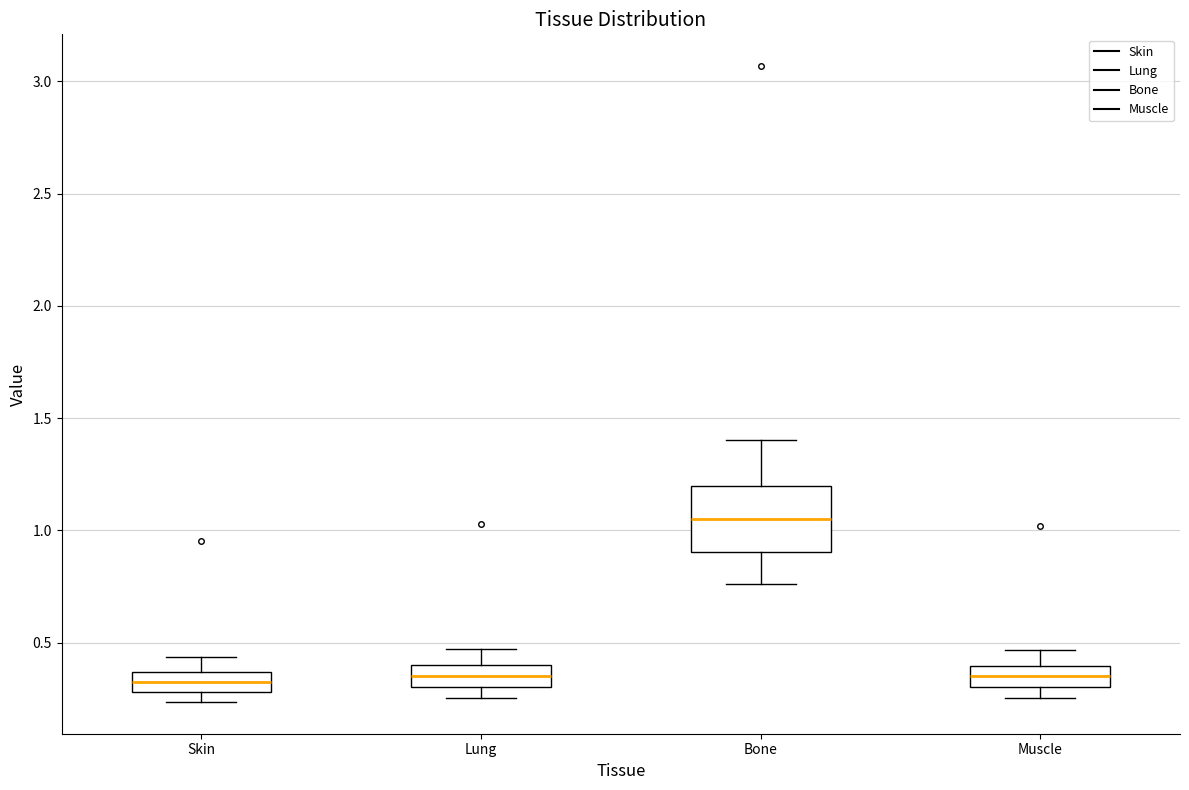

Reading left to right, transcribe this box plot: for each box, give where its median line is, the range the box spans, and where its two whiskers end, as read against the y-axis. The values are not printed on the chart, so give them approximately, as read against the axis.

Skin: median 0.35 (inside the box), box 0.30 to 0.35, whiskers 0.25 to 0.45
Lung: median 0.35, box 0.30 to 0.40, whiskers 0.25 to 0.45
Bone: median 1.05, box 0.90 to 1.20, whiskers 0.75 to 1.40
Muscle: median 0.35, box 0.30 to 0.40, whiskers 0.25 to 0.45